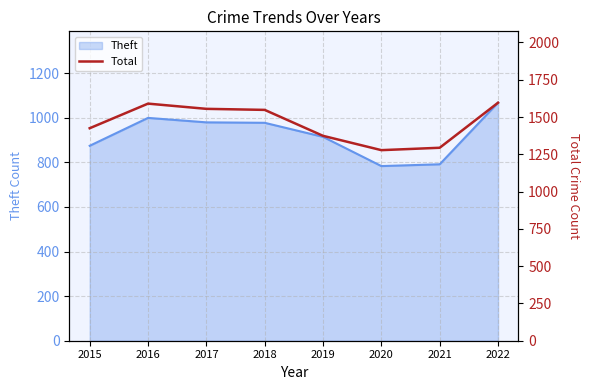

List the labels in order of value, largest first.

2022, 2016, 2017, 2018, 2015, 2019, 2021, 2020